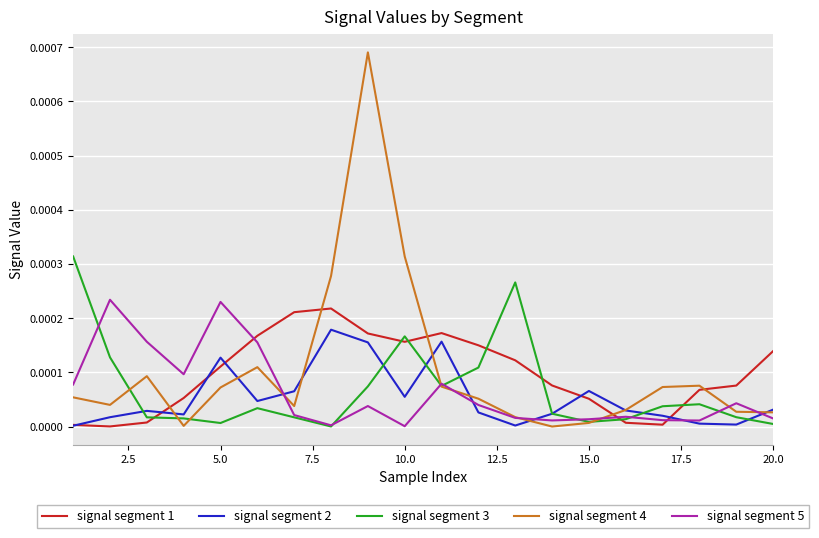

Which series ends up on top after the final intersection of signal segment 1 and signal segment 5?

signal segment 1